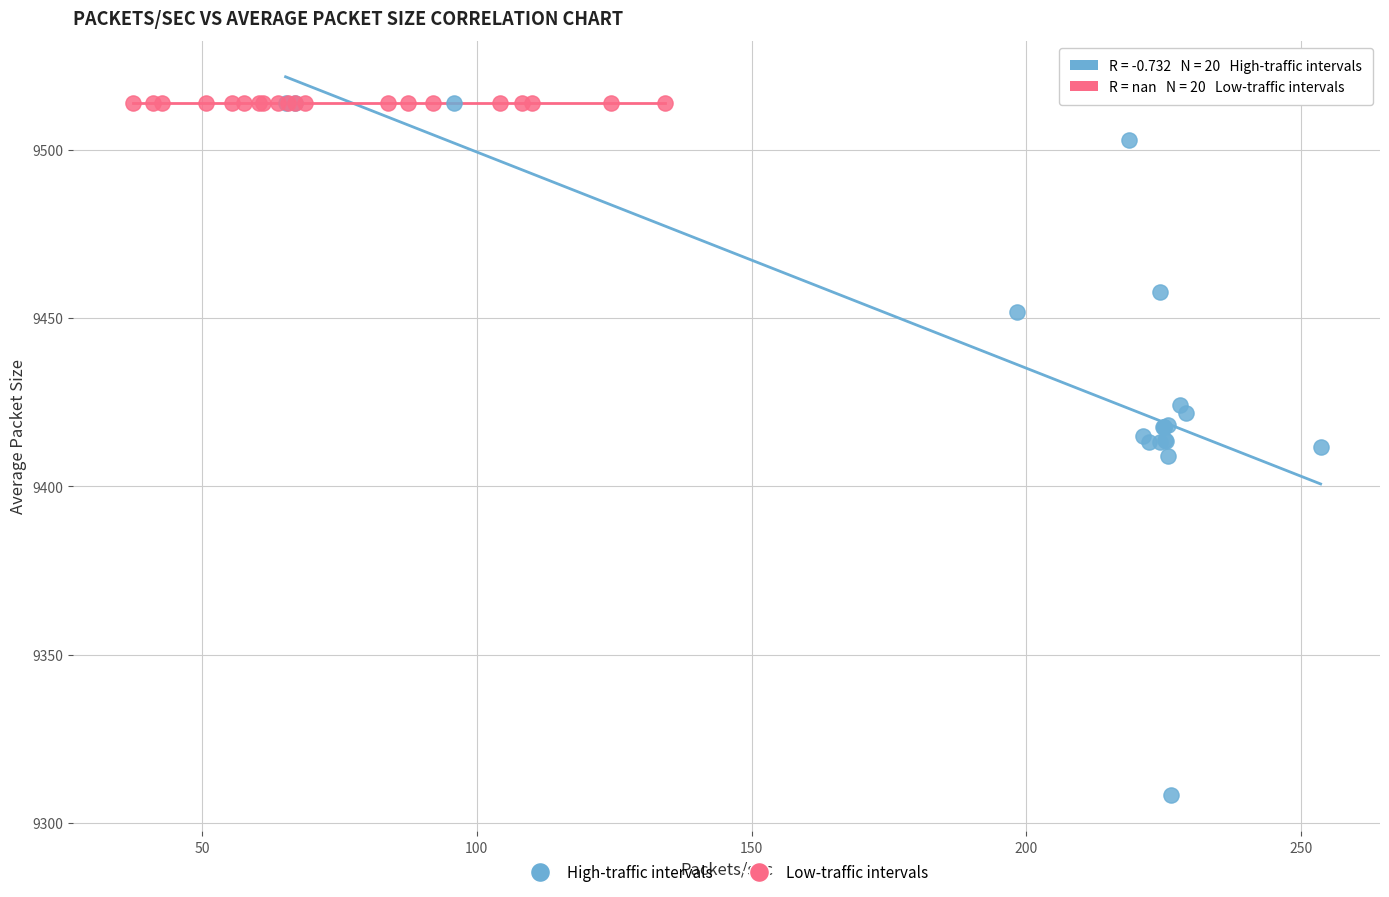

Which series contains the lowest Y value?

High-traffic intervals